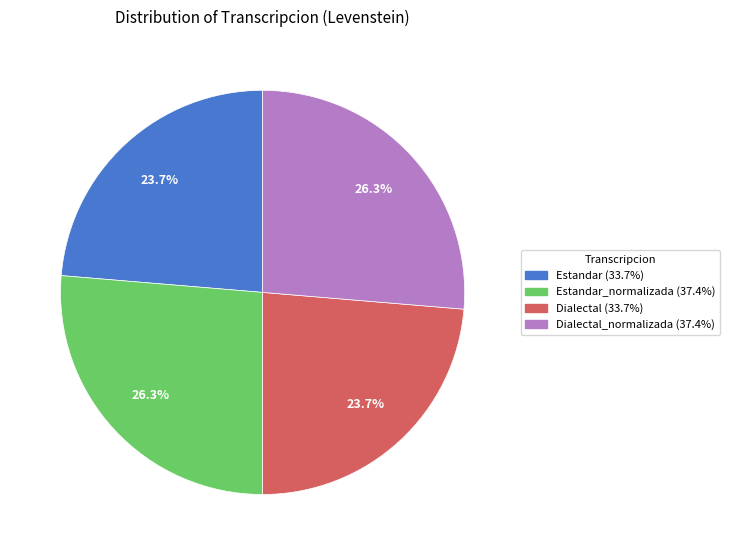

Is there a majority slice in this chart?

No